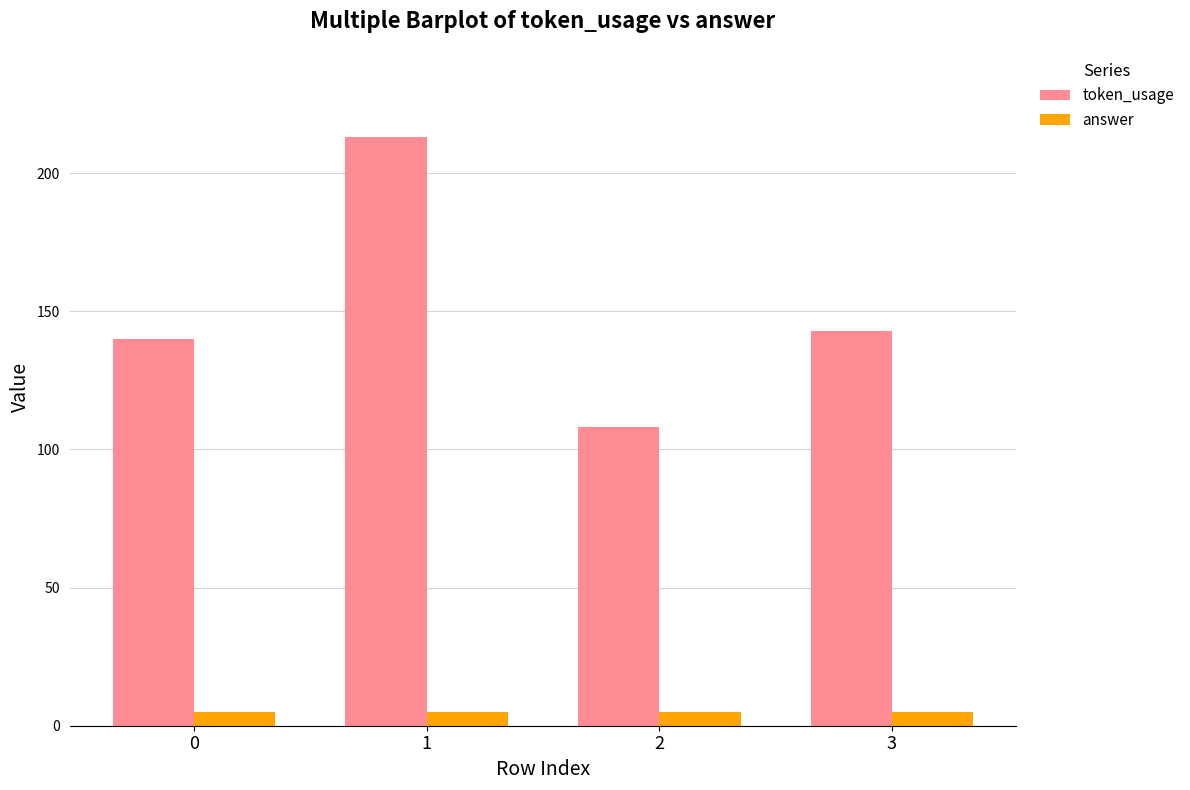

At 1, list the series in order from largest to smallest.

token_usage, answer